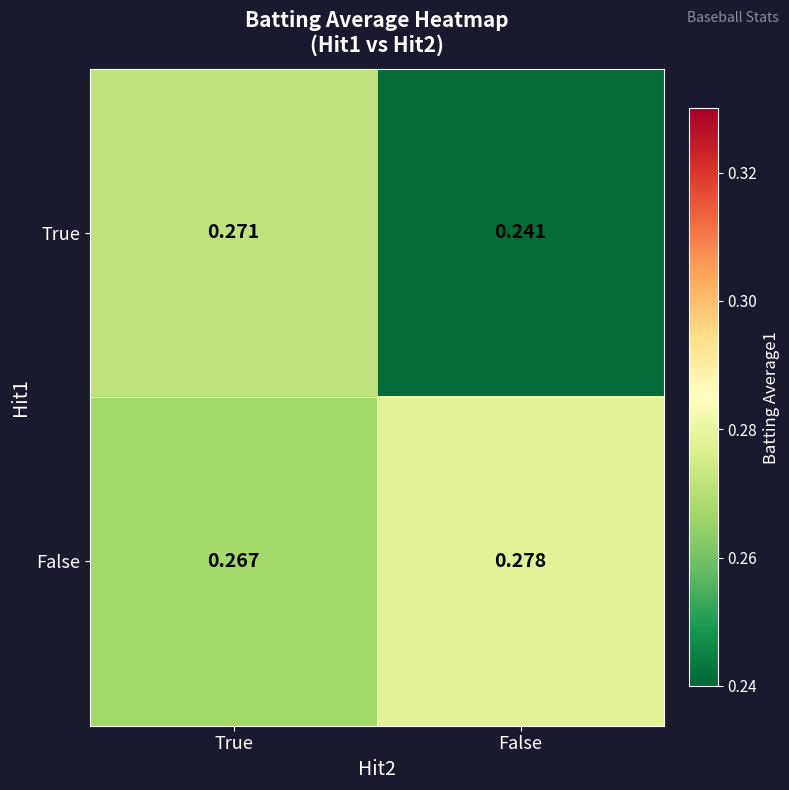

Which series has the largest total across all categories?

False